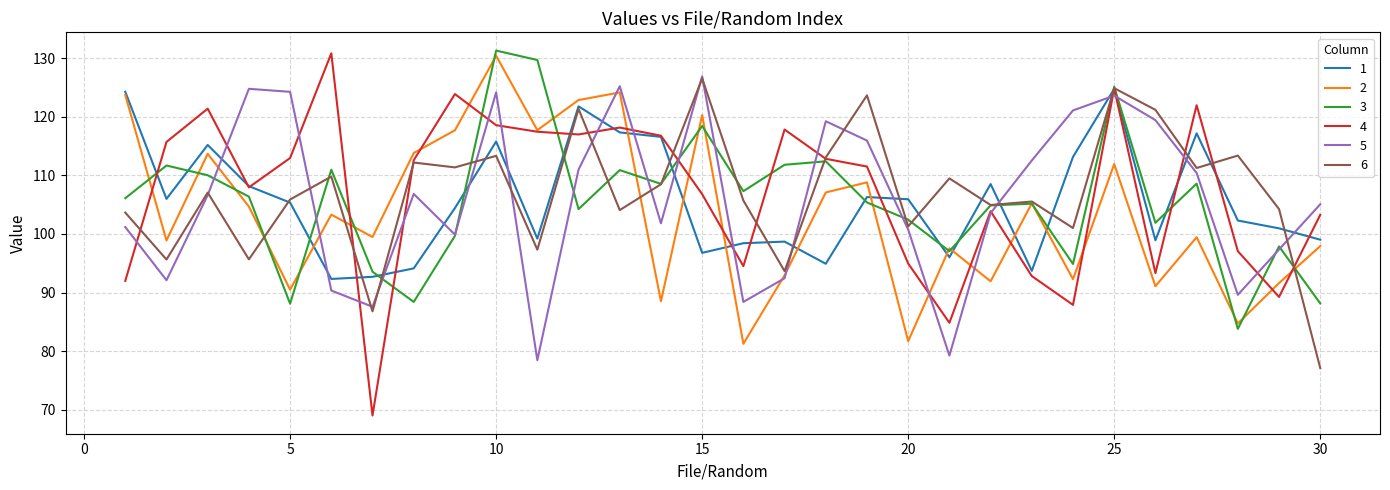

Which series has the widest spread of values?

4